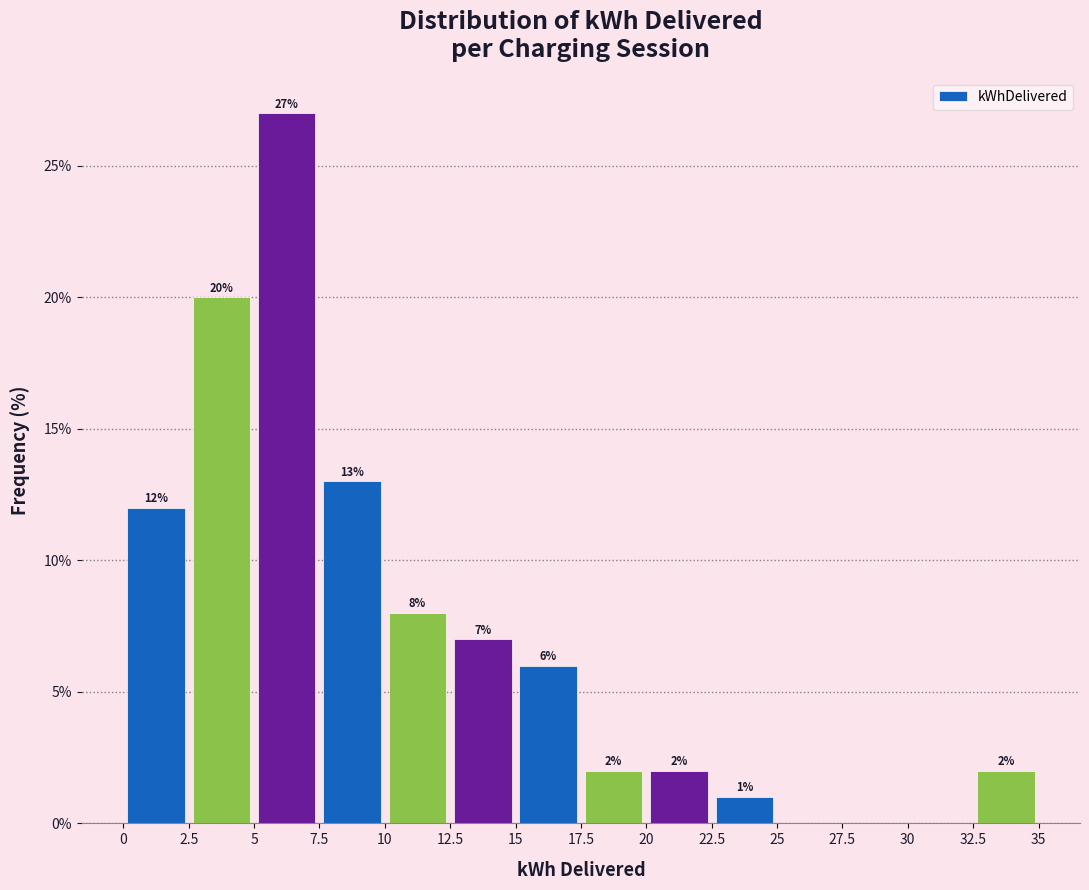

Which range on the x-axis has the tallest bar?

5 to 7.5